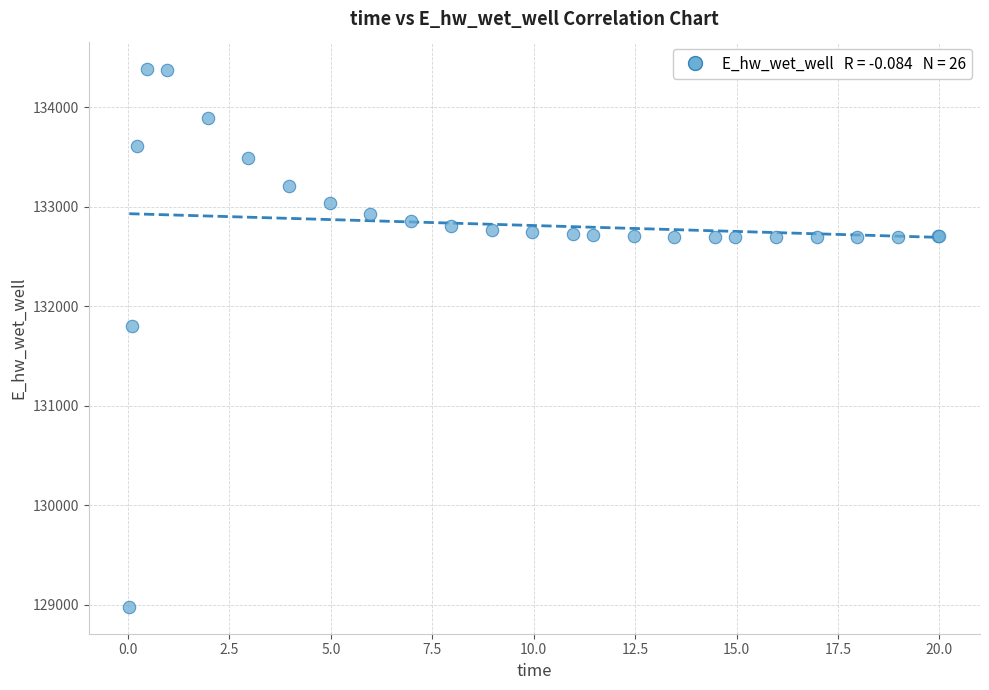

What Y value in the scatter plot is closest to 131684?

131801.3